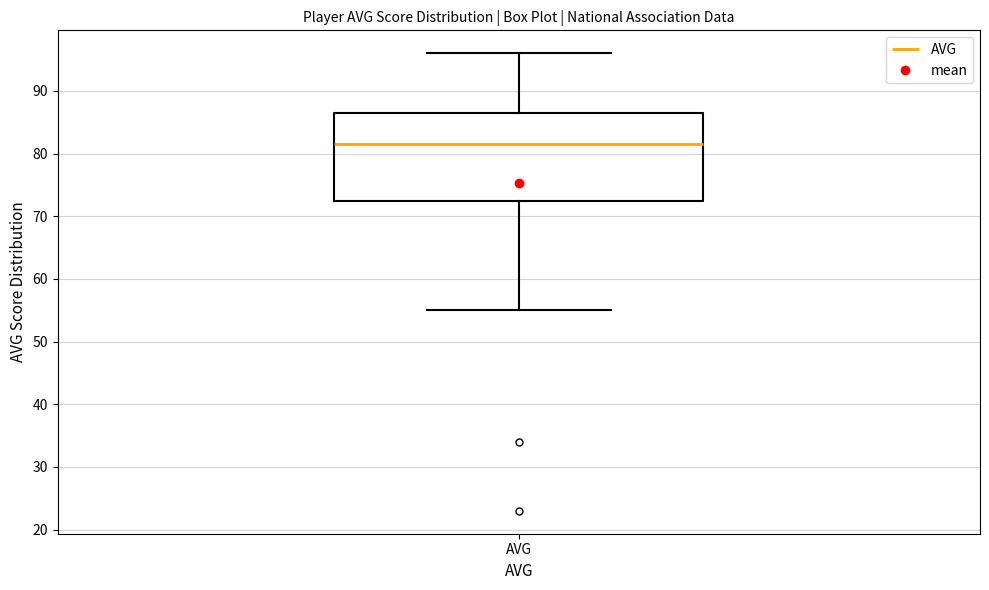

Where is the lower edge of the box for AVG on the y-axis? The values are not printed on the chart, so give them approximately, as read against the axis.

73